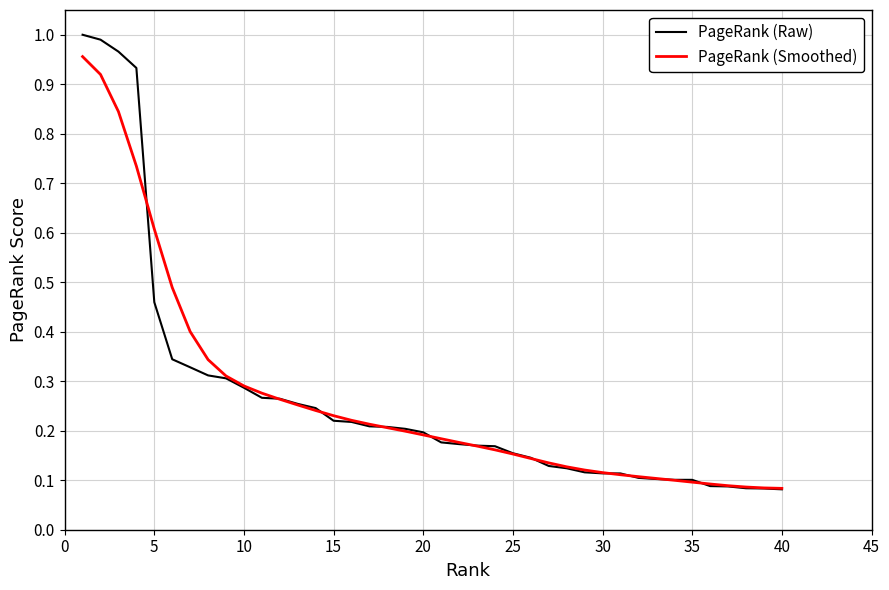

Rank the series by their maximum value, from highest to lowest.

PageRank (Raw), PageRank (Smoothed)